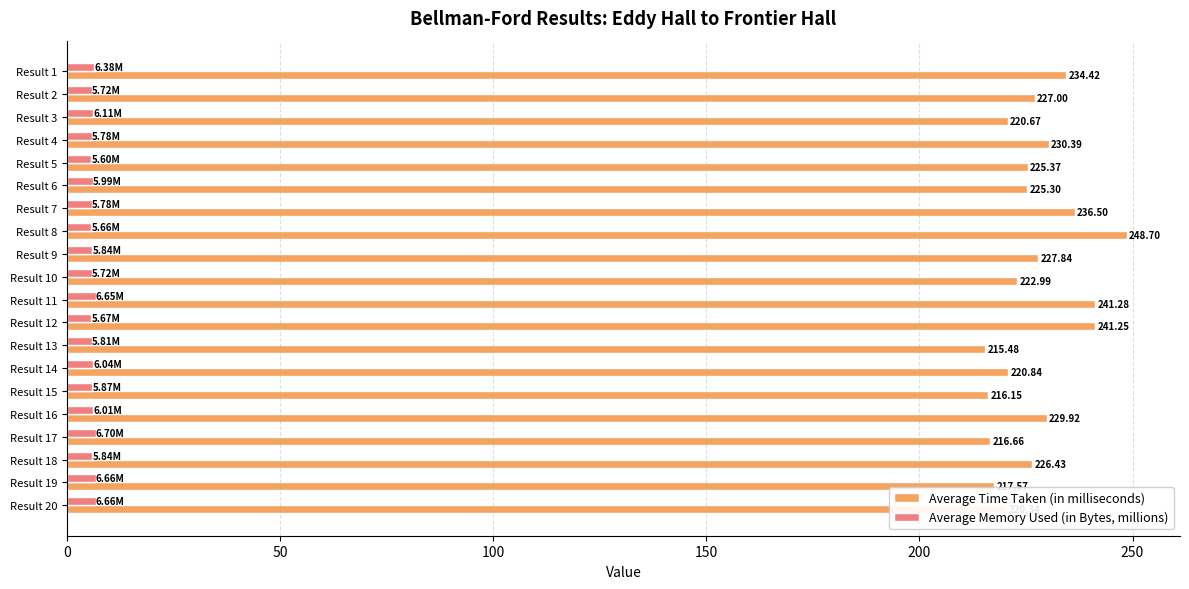

List the series in order of their overall mean, highest first.

Average Time Taken (in milliseconds), Average Memory Used (in Bytes, millions)